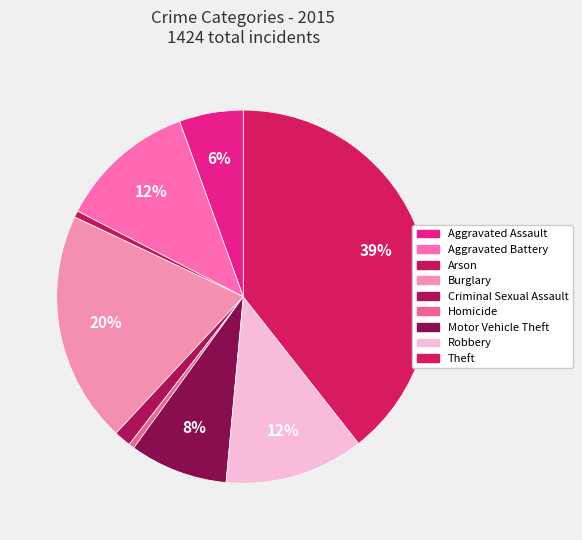

Does any single category account for the majority?

No